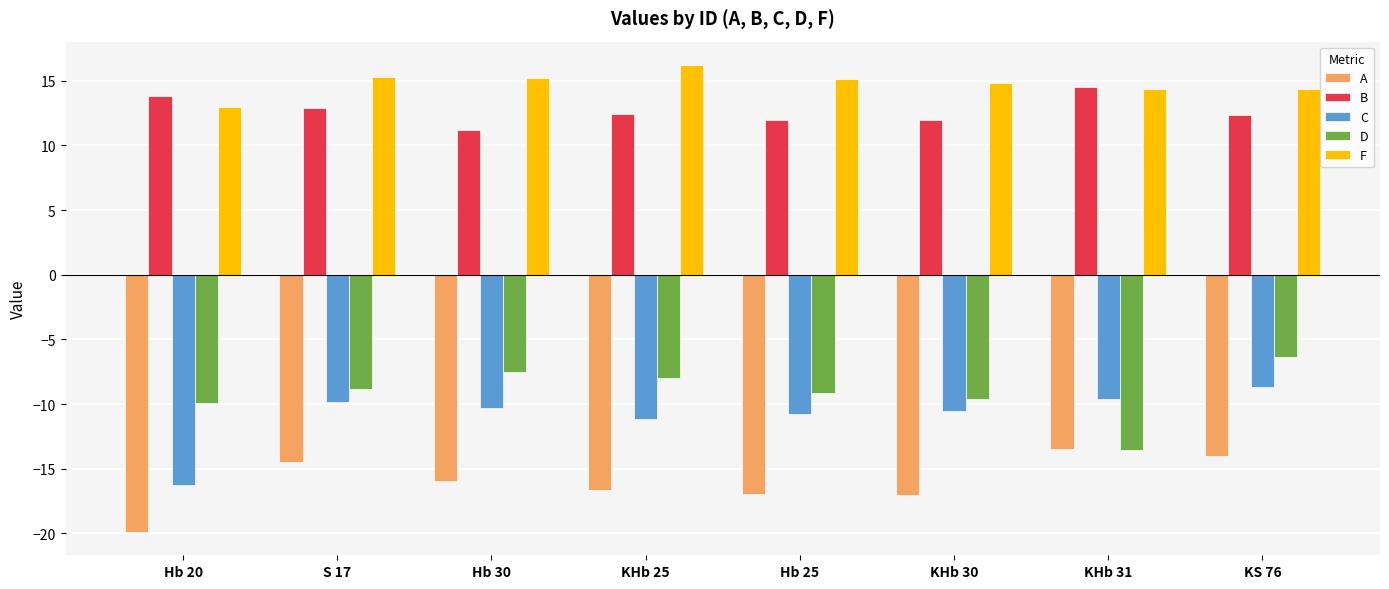

The value of C at KHb 31 is -13.3. True or false?

False